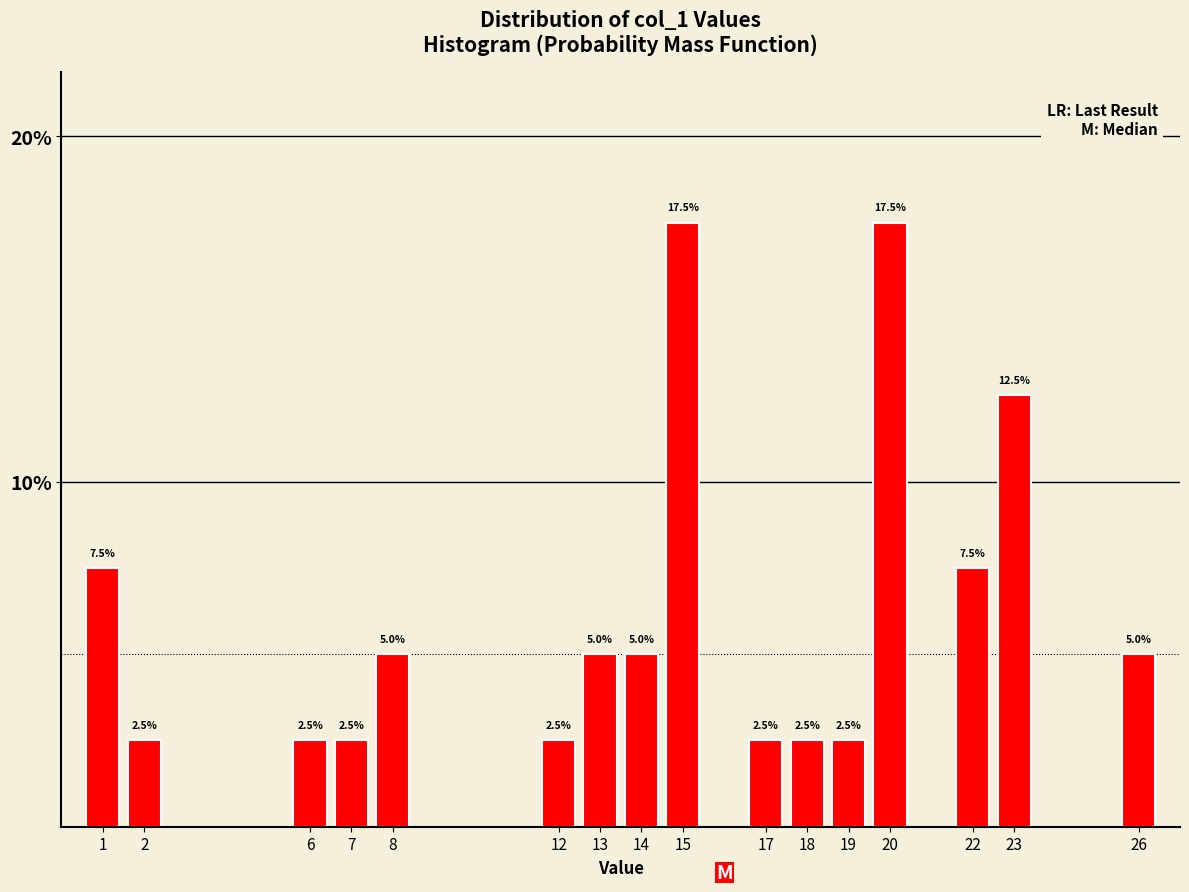

Reading right to left, transcribe all the data shown in this chart.

5.0	12.5	7.5	17.5	2.5	2.5	2.5	17.5	5.0	5.0	2.5	5.0	2.5	2.5	2.5	7.5